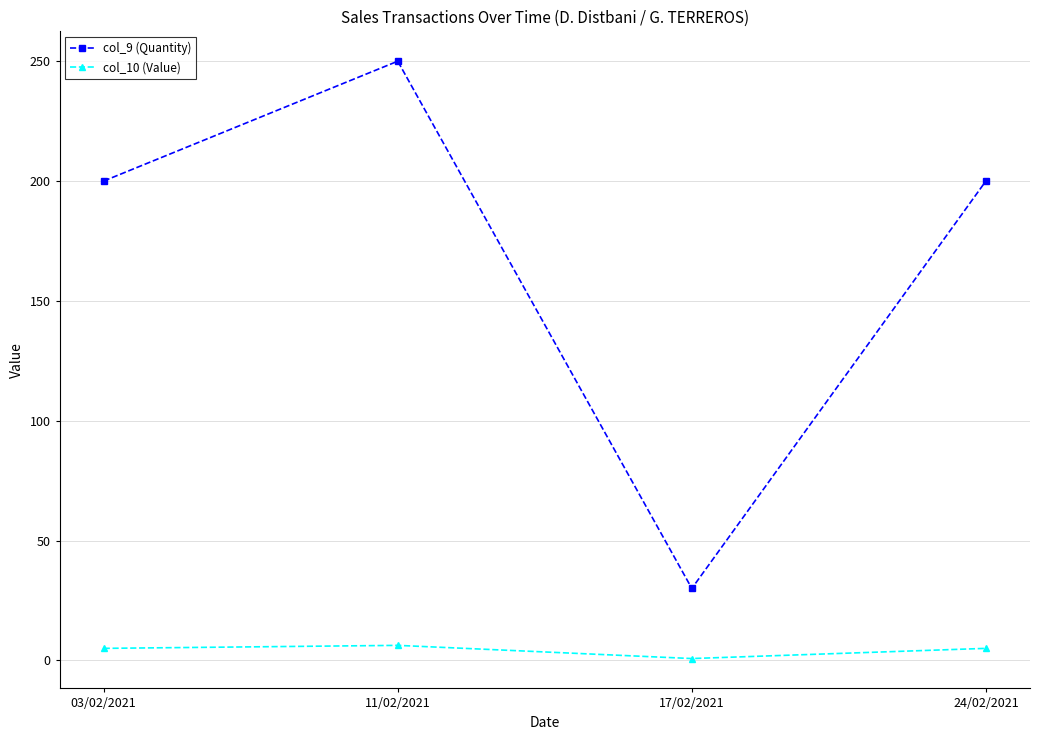

What is the approximate value of col_9 (Quantity) at 24/02/2021?

200.0